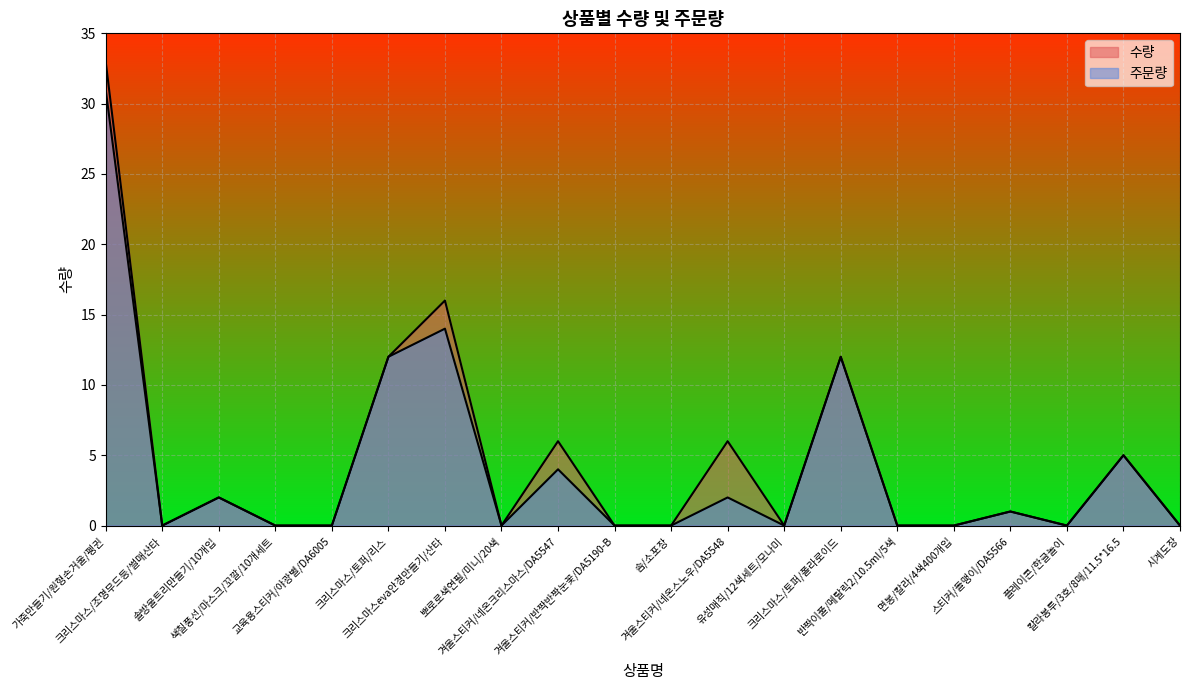

What is the difference between the highest and lowest values at 크리스마스eva안경만들기/산타?

2